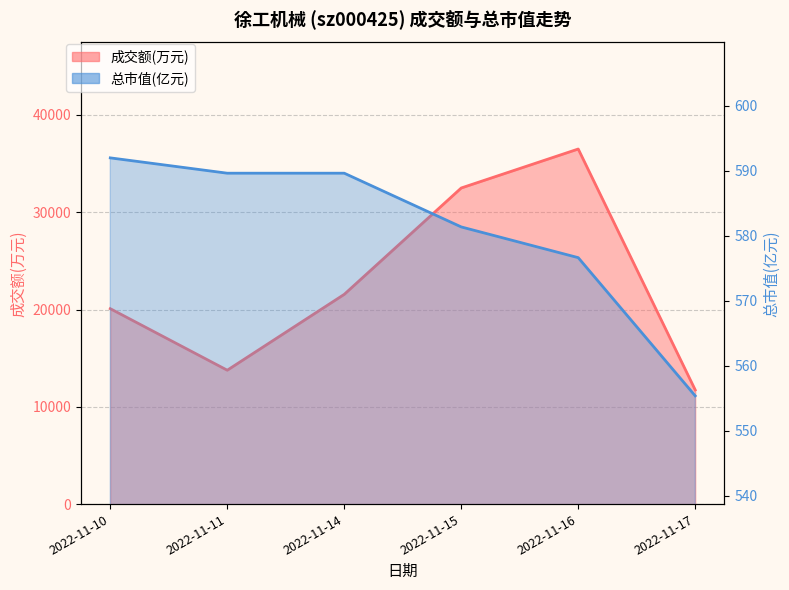

Reading left to right, extract all data points from this chart.

成交额(万元): 20086.0	13761.0	21559.0	32491.0	36497.0	11733.0
总市值(亿元): 592.0	589.6	589.6	581.4	576.6	555.4